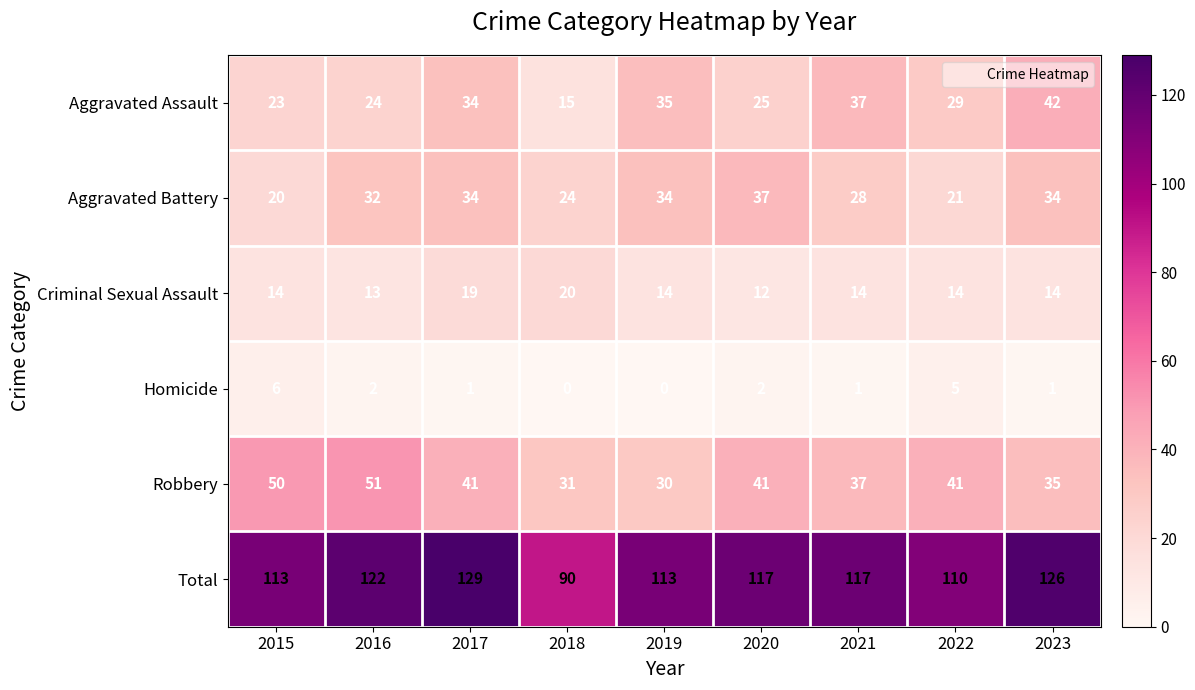

What is the difference between the second highest and second lowest values in the Aggravated Battery series?

13